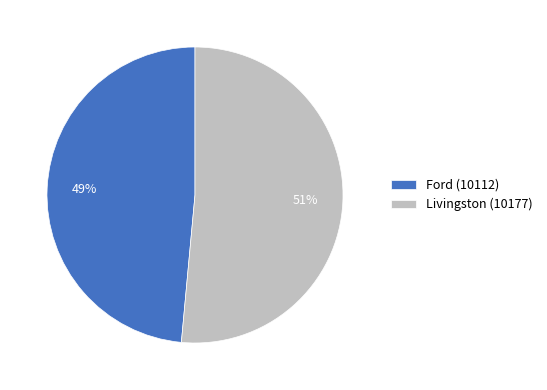

Does Ford (10112) account for over 50% of the chart?

No